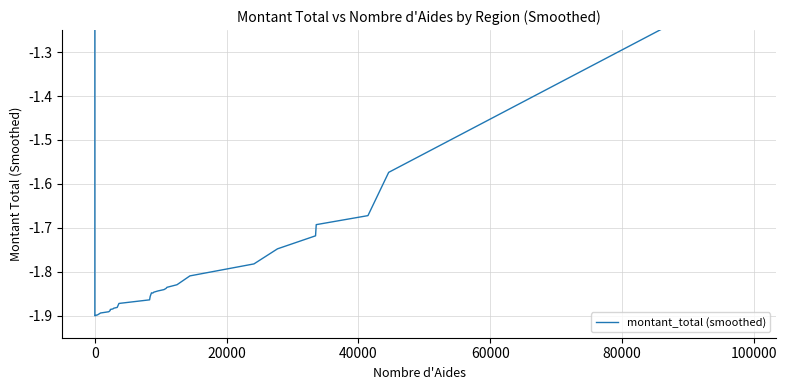

How many interior local peaks (higher than both neighbors) does the data have?

1